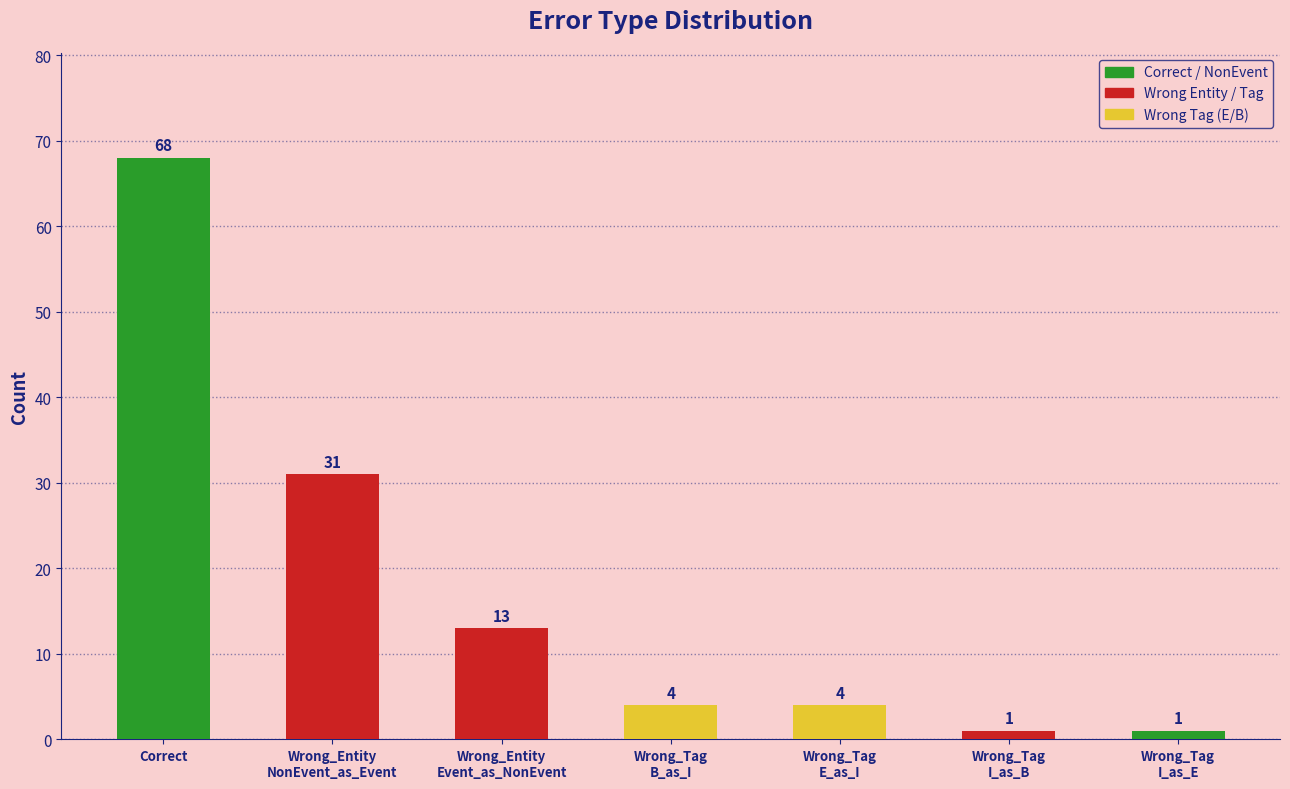

The value at Wrong_Entity
Event_as_NonEvent is 13. True or false?

True